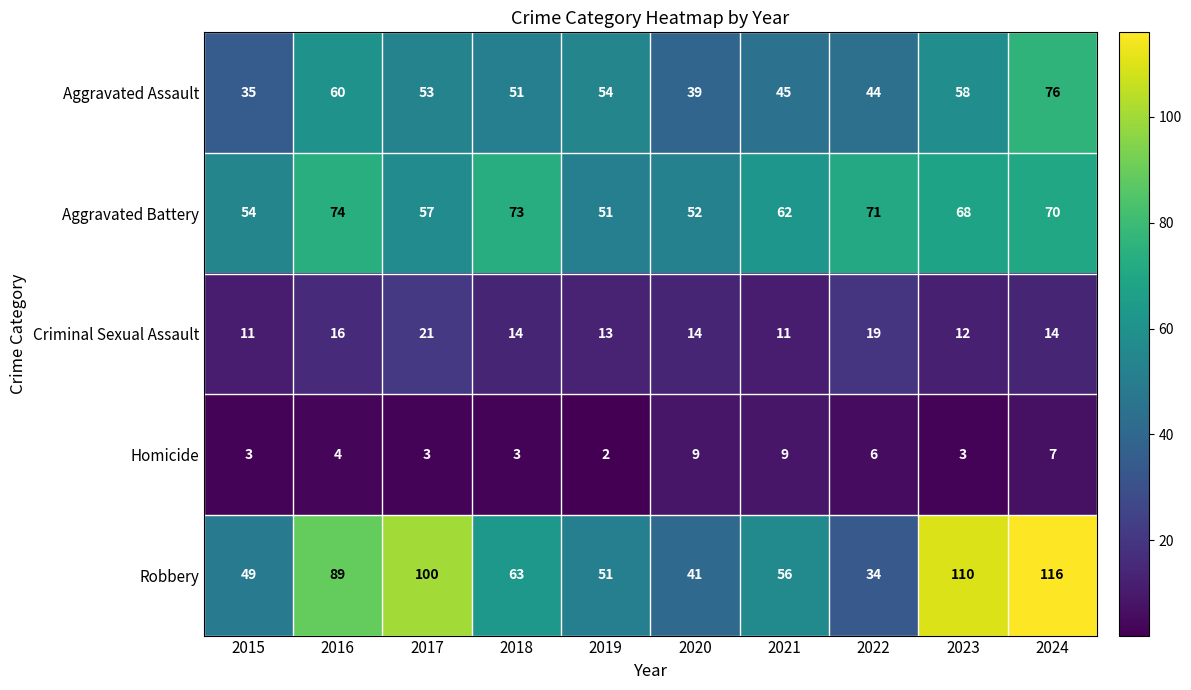

What is the difference between the Homicide values at 2023 and 2022?

3